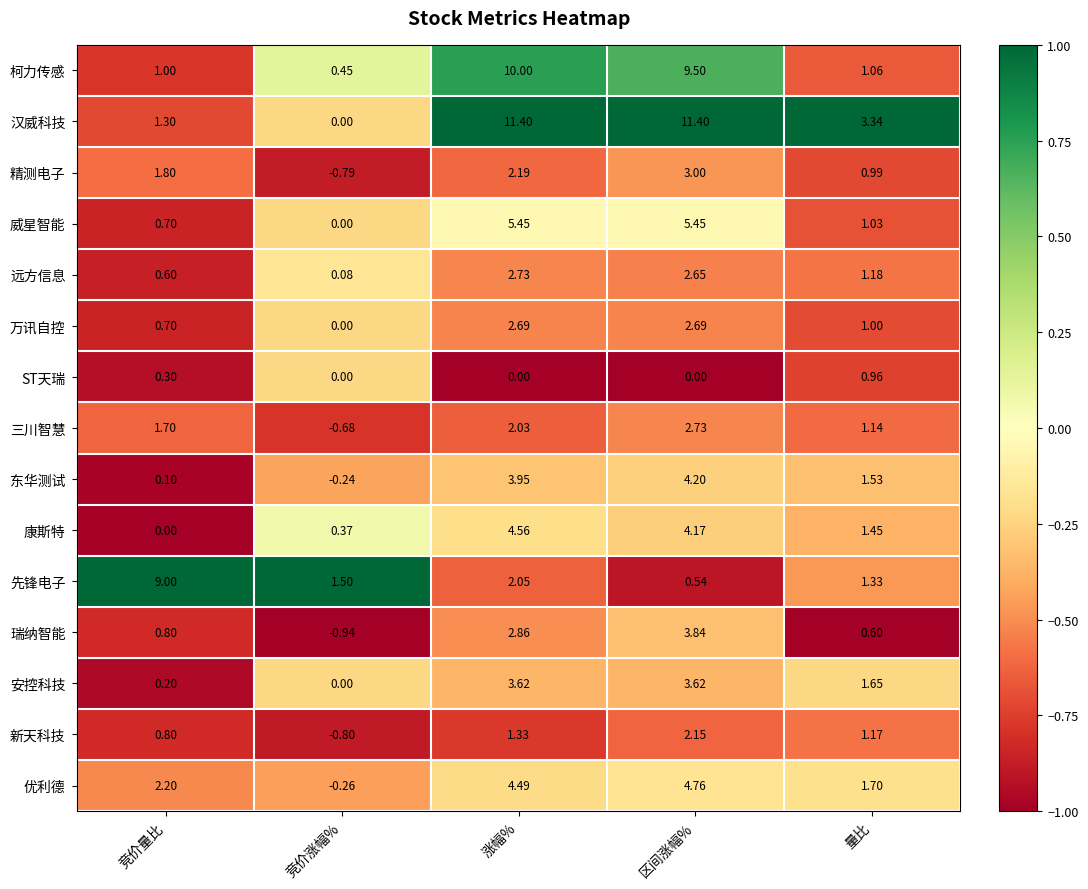

At which category is the sum across all series the highest?

区间涨幅%